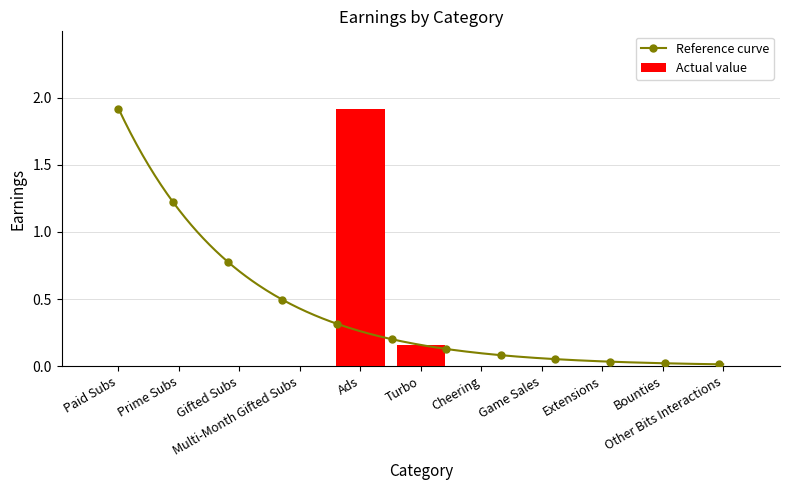

List the labels in order of value, largest first.

Ads, Turbo, Paid Subs, Prime Subs, Gifted Subs, Multi-Month Gifted Subs, Cheering, Game Sales, Extensions, Bounties, Other Bits Interactions